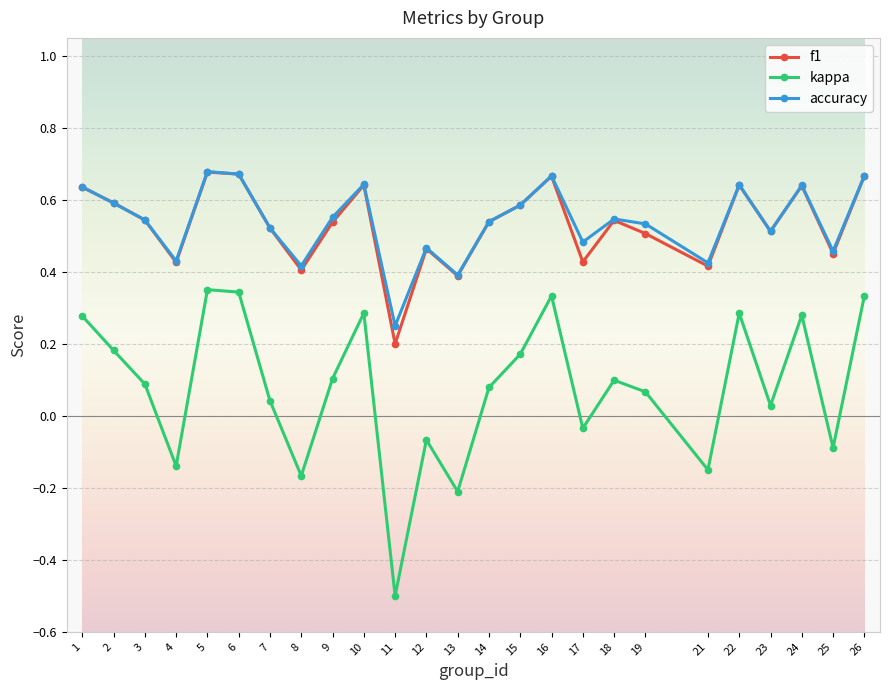

How many interior local peaks does the kappa series have?

7